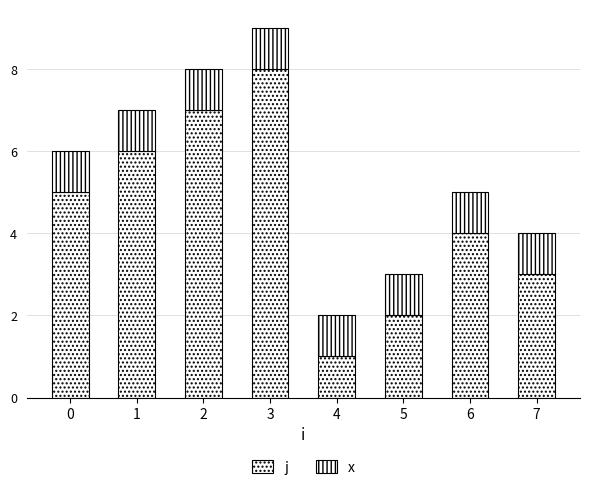

How many bars are there in total?

8